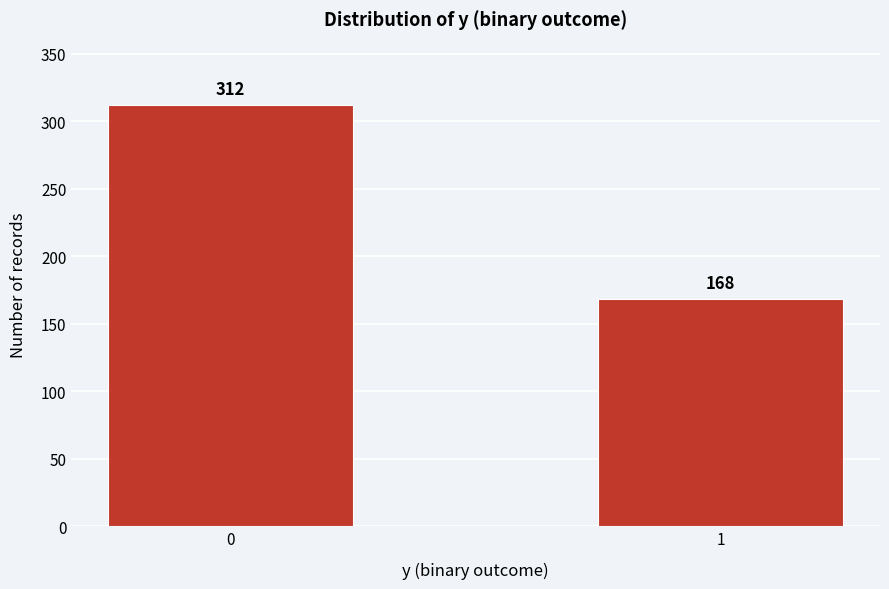

Reading right to left, what are all the values shown in this chart?

168	312